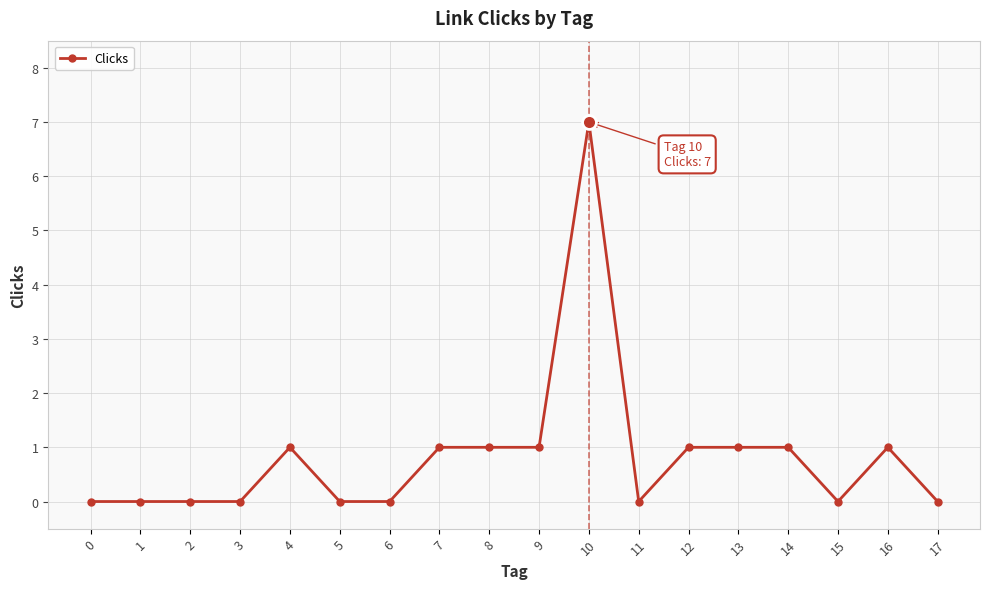

True or false: there are more than 1 points higher than both neighbors.

True